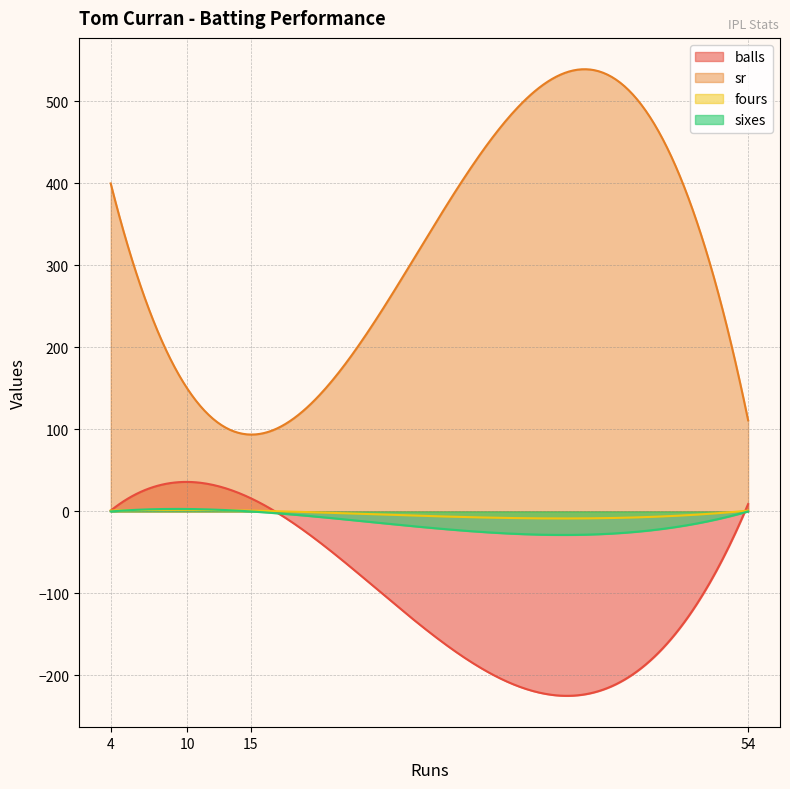

How many lines are shown in the chart?

4